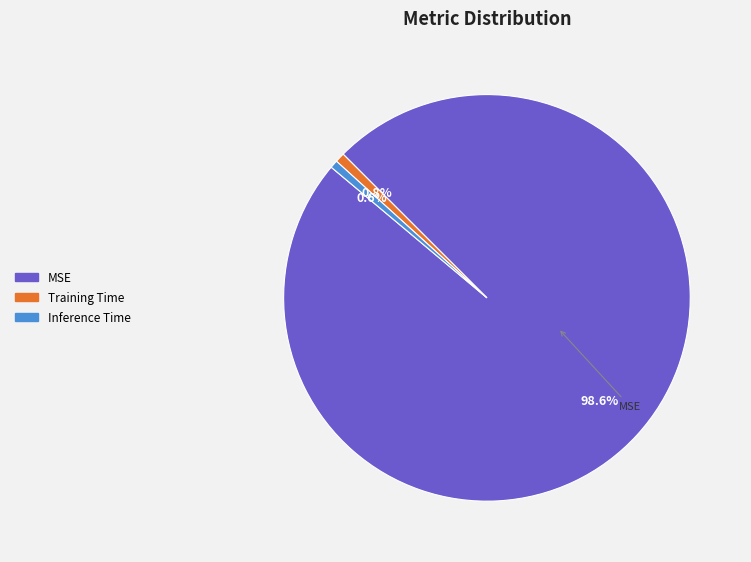

Which category accounts for the majority?

MSE